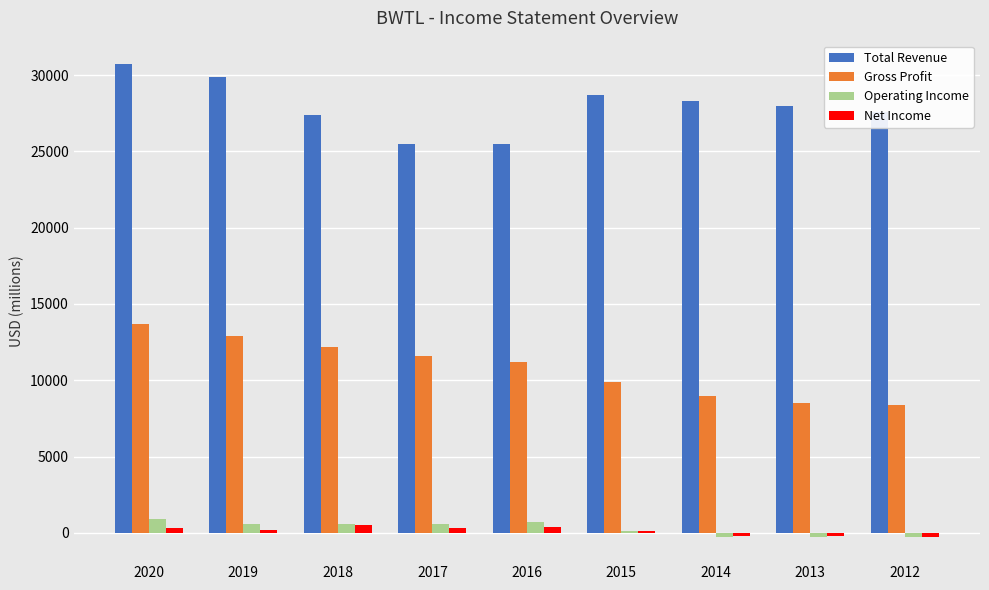

What is the greatest value displayed?

30700